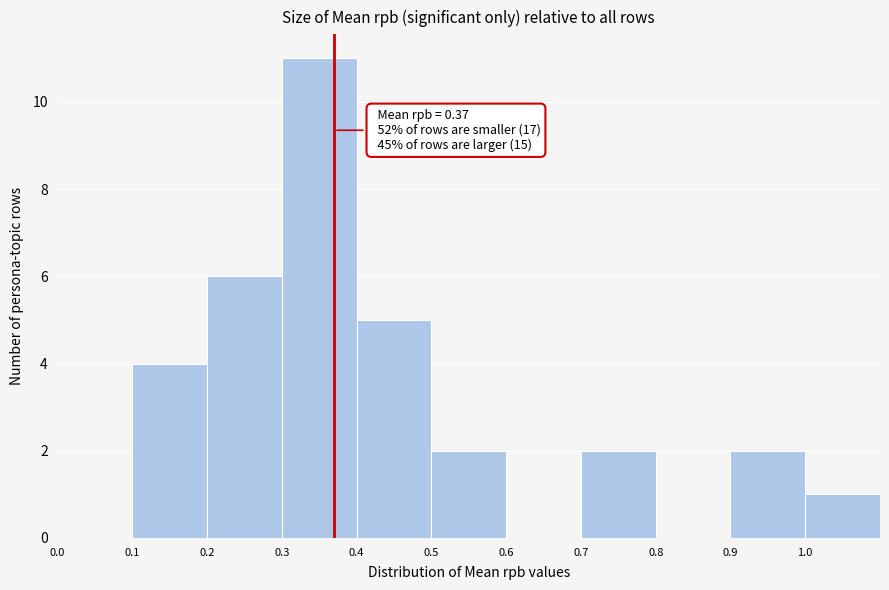

Over which range of the x-axis is the bar tallest?

0.3 to 0.4